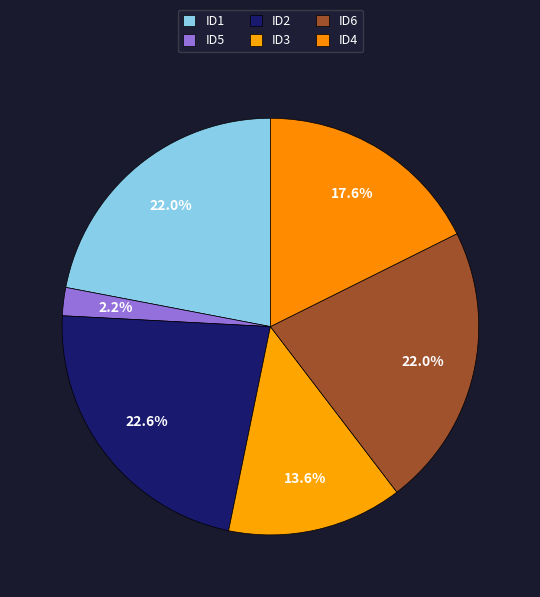

To the nearest percent, what portion does ID6 represent?

22%